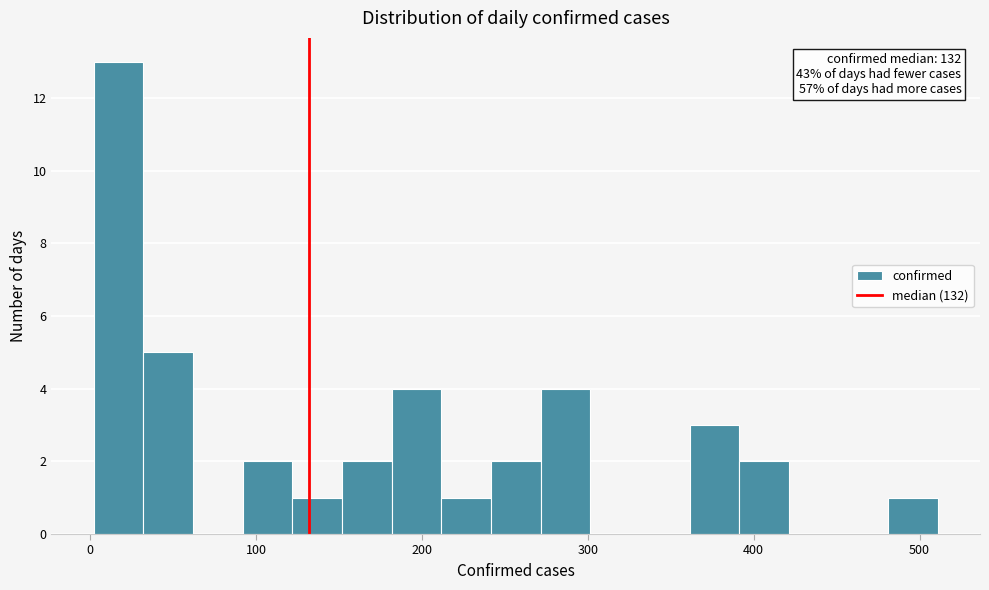

Around what value on the x-axis is the tallest bar? Give the approximate position of its centre, as read against the axis.

20